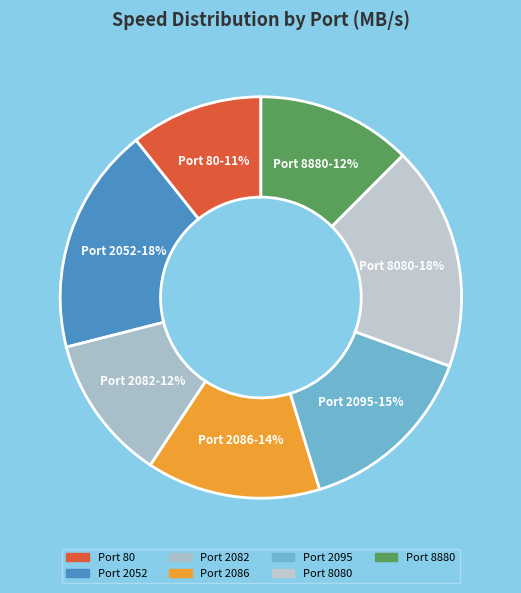

True or false: Port 8880 accounts for 12% of the total.

True